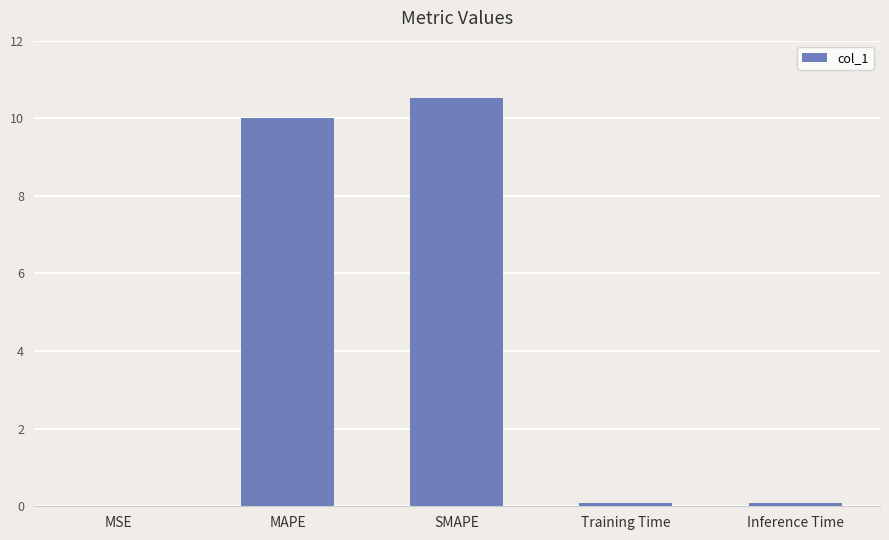

Read the value at SMAPE.

10.5